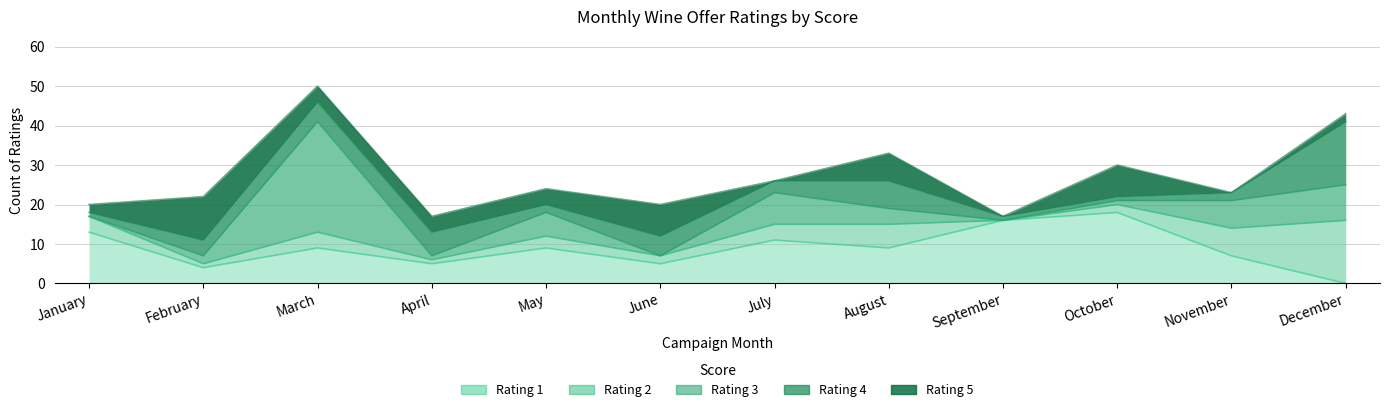

How many lines are shown in the chart?

5